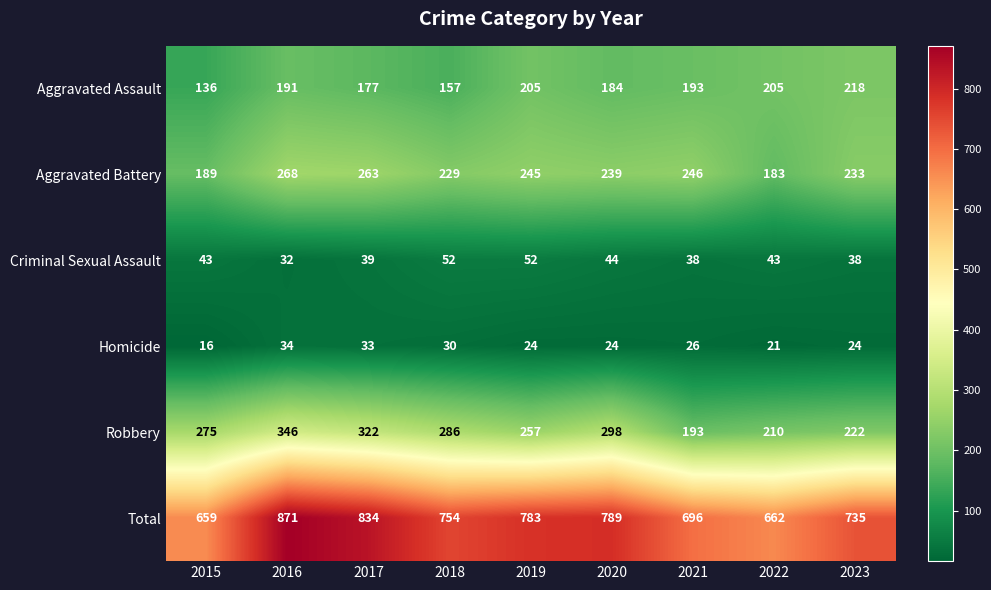

What is the total value across all series at 2022?

1324